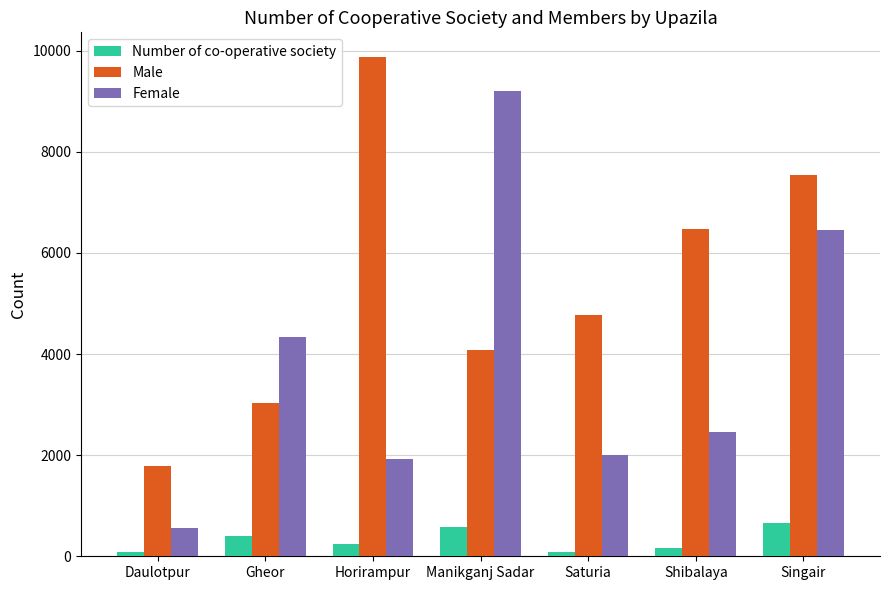

What is the average value of the Number of co-operative society series?

322